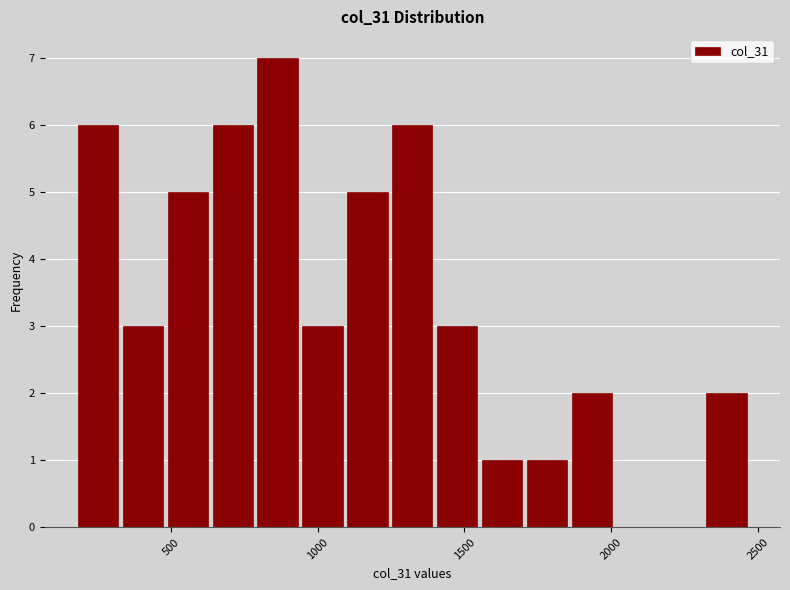

Around what value on the x-axis is the tallest bar? Give the approximate position of its centre, as read against the axis.

850